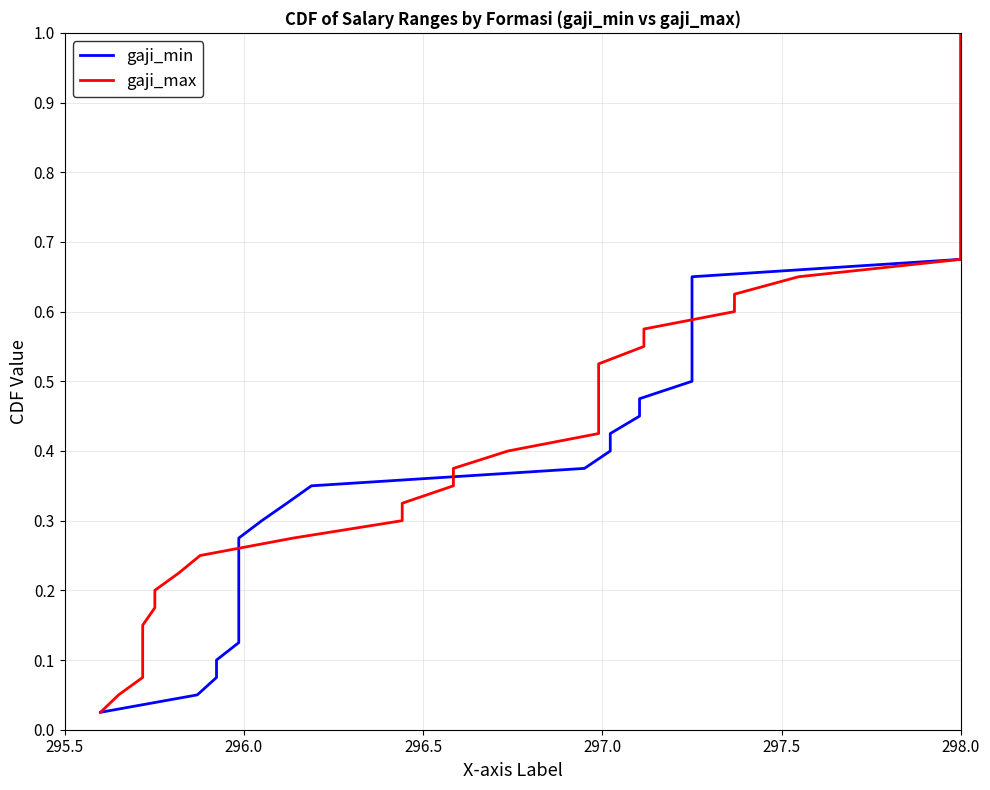

What is the value of the gaji_max point at the 27th from the left?

0.7